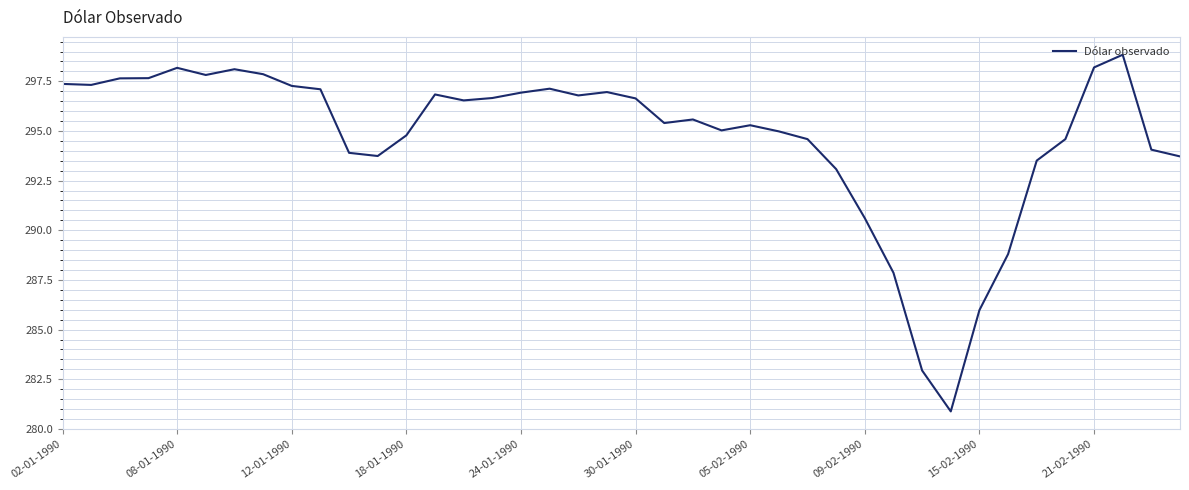

How many lines are shown in the chart?

1